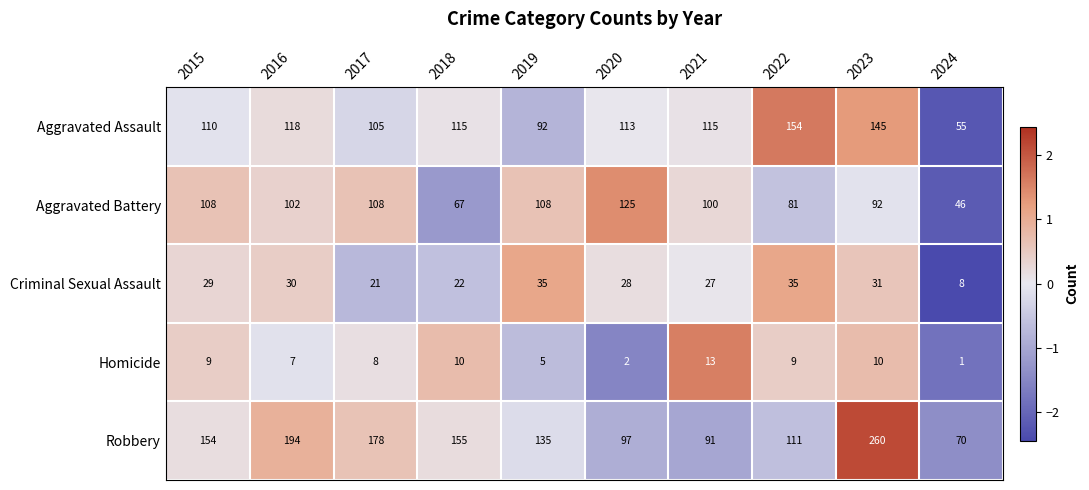

At which label does Criminal Sexual Assault reach its minimum?

2024